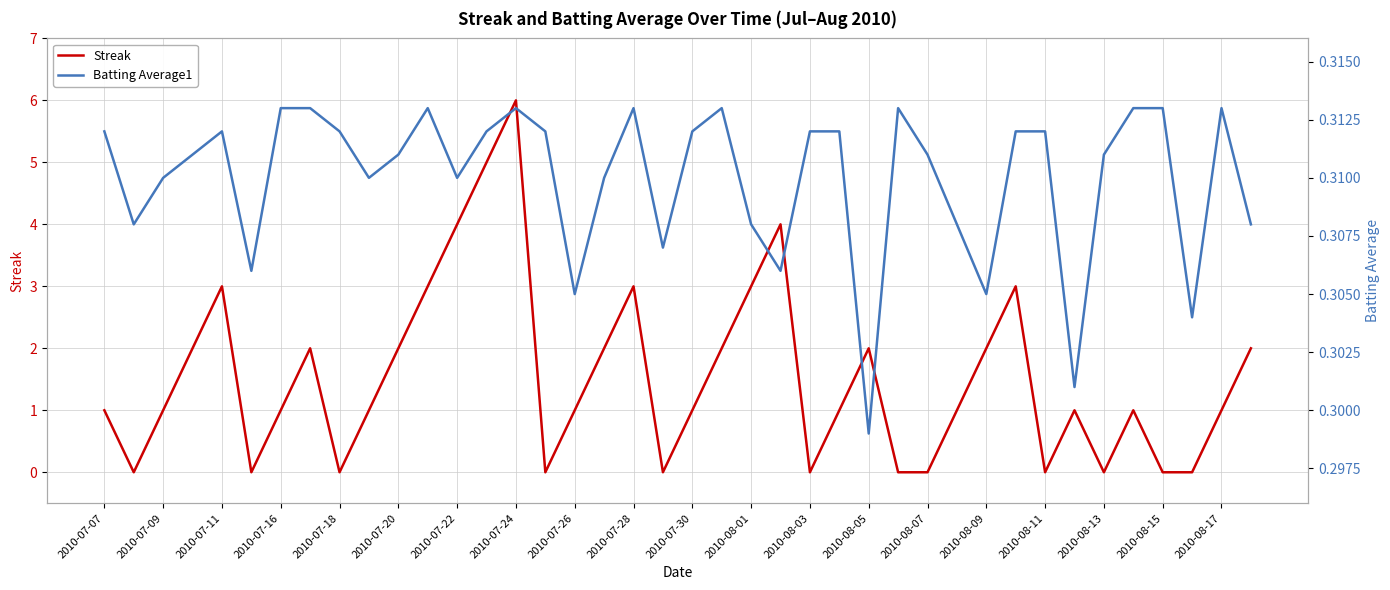

Which series has the largest range (max minus min)?

Streak